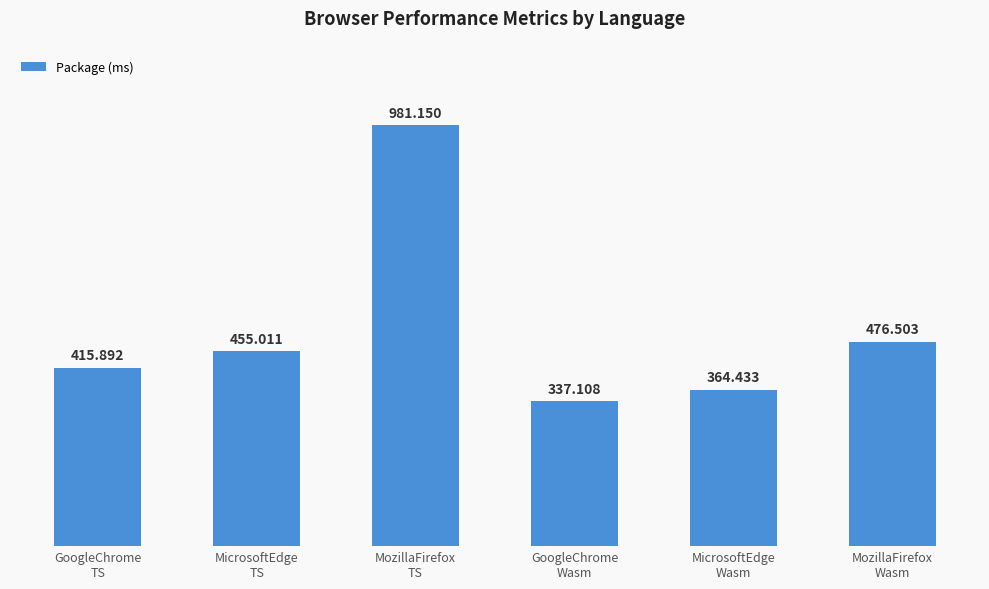

The chart shows a value of 173.6 at GoogleChrome
Wasm. True or false?

False